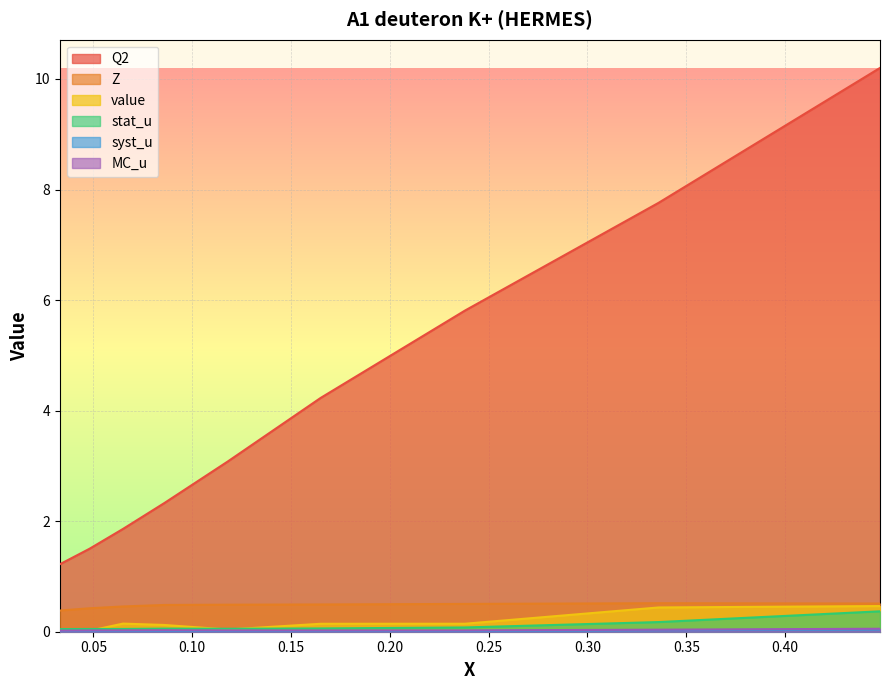

Which label corresponds to the largest value in the chart?

0.448